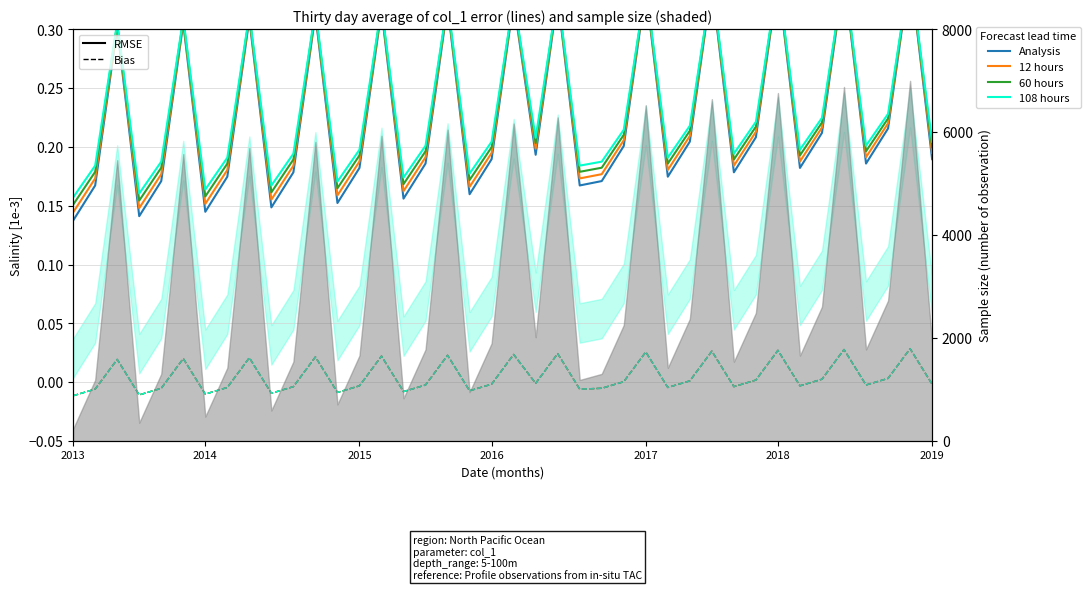

True or false: 12 hours and 108 hours intersect in this chart.

False